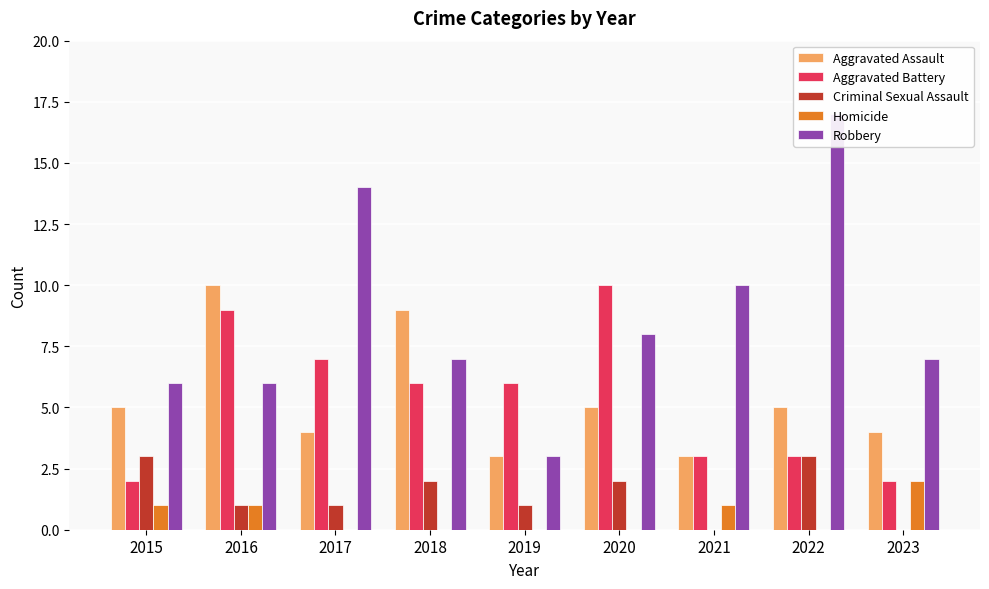

What is the spread (max minus min) of values at 2016?

9